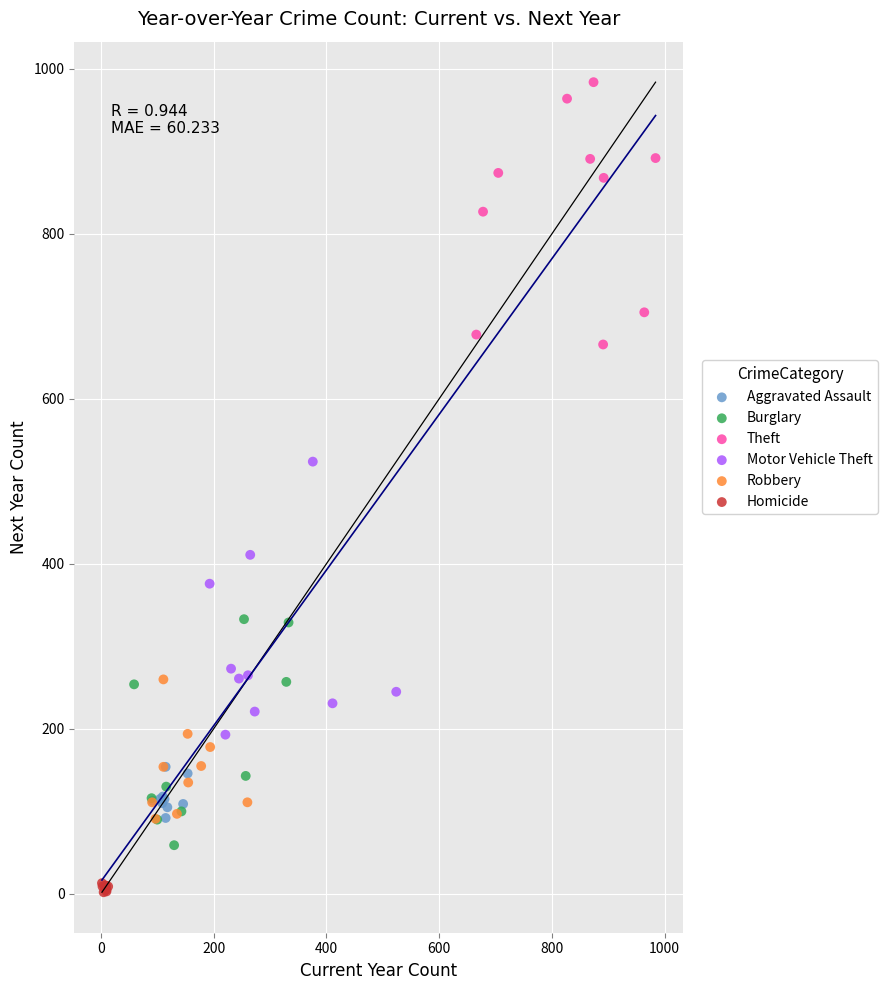

Which series reaches the minimum Y coordinate?

Homicide